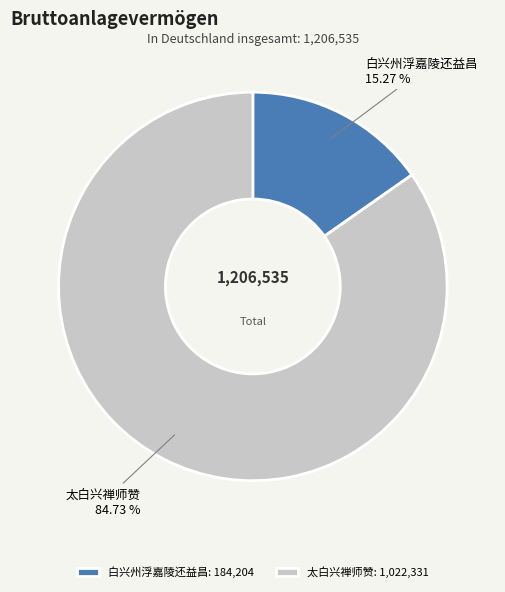

To the nearest percent, what percentage of the pie is 太白兴禅师赞?

85%